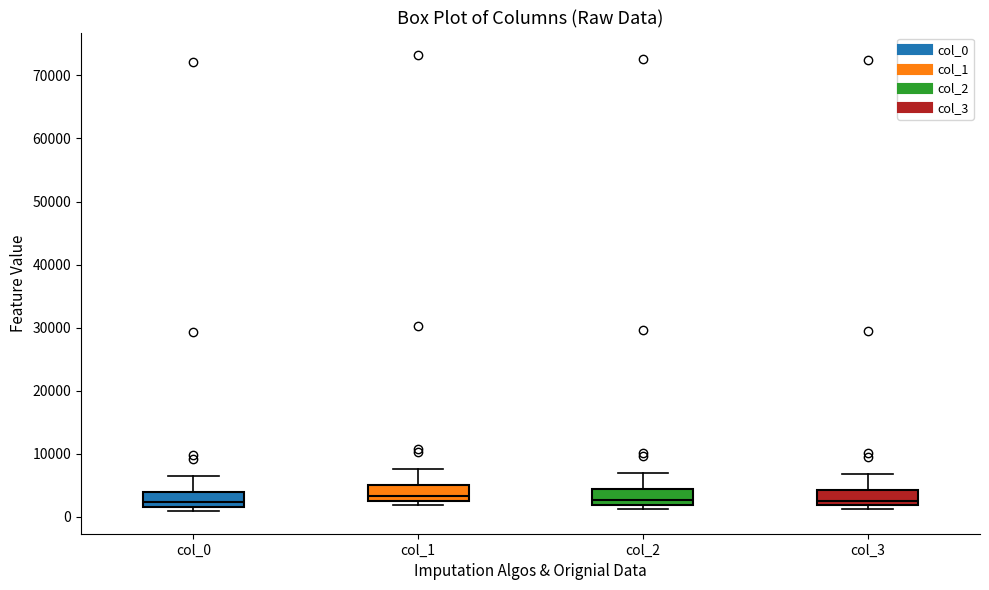

Reading left to right, read every box against the y-axis: the position of its median line, the range the box covers, and the ends of its whiskers. The values are not printed on the chart, so give them approximately, as read against the axis.

col_0: median 2000 (just above the box's lower edge), box 2000 to 4000, whiskers 1000 to 7000
col_1: median 3000 (just above the box's lower edge), box 3000 to 5000, whiskers 2000 to 8000
col_2: median 3000, box 2000 to 4000, whiskers 1000 to 7000
col_3: median 3000, box 2000 to 4000, whiskers 1000 to 7000